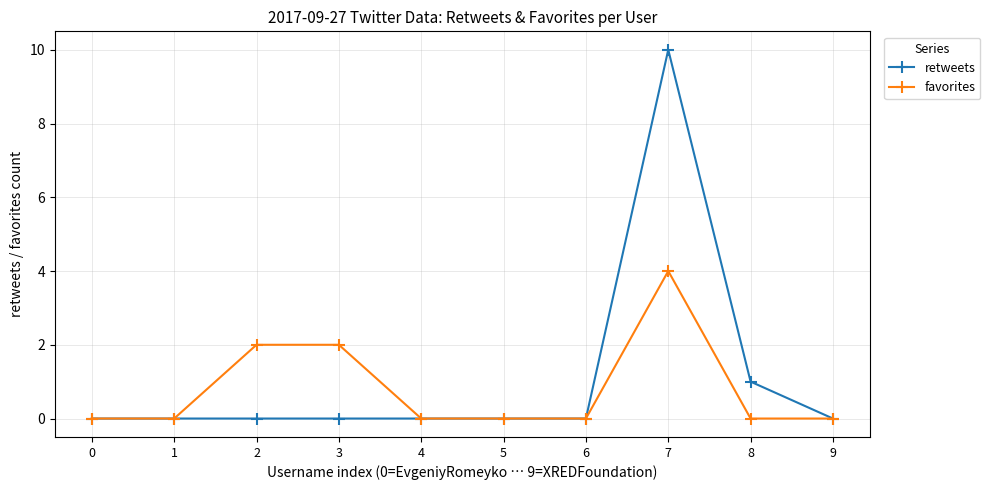

Reading left to right, extract all data points from this chart.

retweets: 0=0	1=0	2=0	3=0	4=0	5=0	6=0	7=10	8=1	9=0
favorites: 0=0	1=0	2=2	3=2	4=0	5=0	6=0	7=4	8=0	9=0